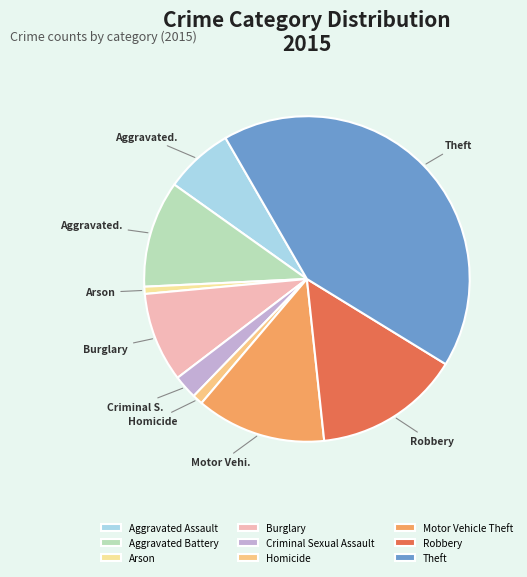

True or false: Motor Vehicle Theft accounts for 2% of the total.

False